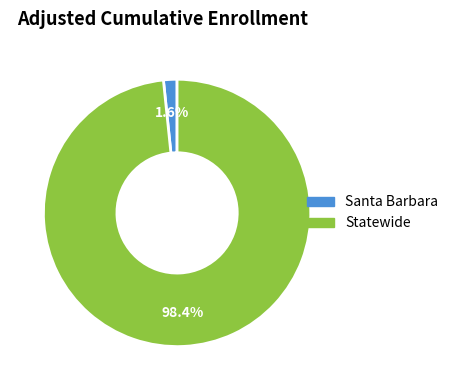

Which slice is the largest?

Statewide